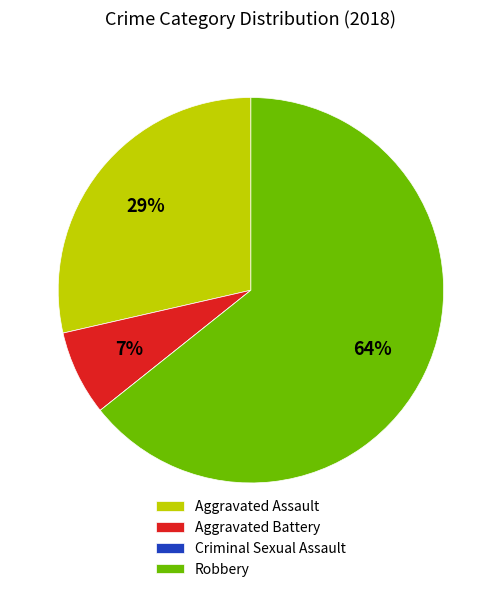

The Aggravated Battery slice represents 1% of the pie. True or false?

False